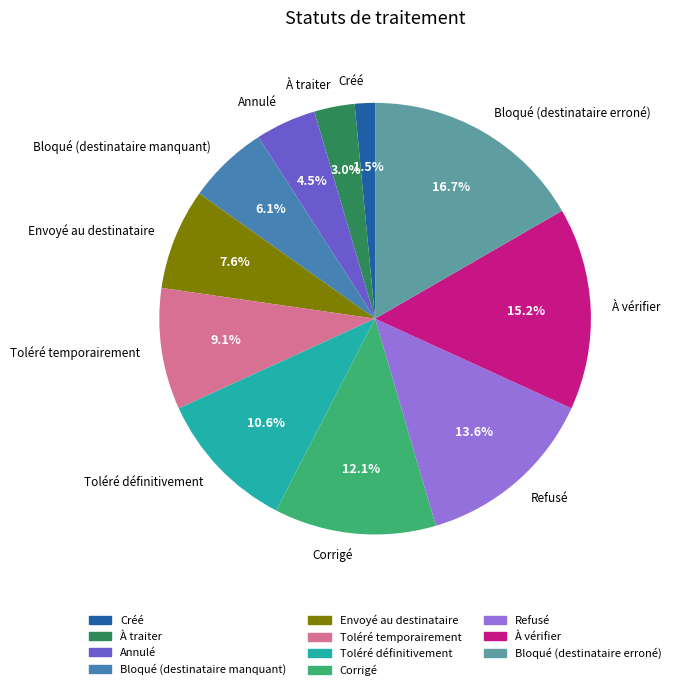

To the nearest percent, what is the combined percentage of Annulé and À traiter?

8%